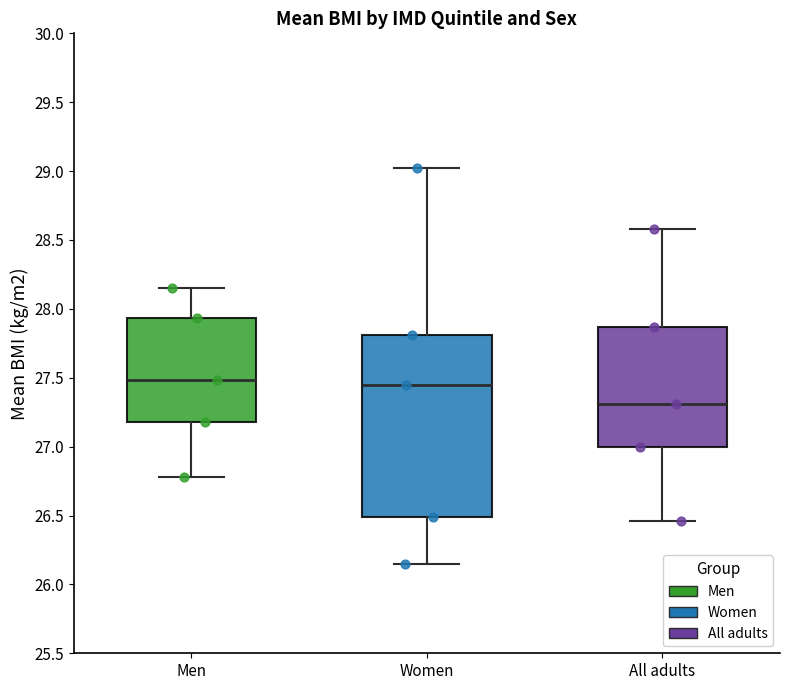

Comparing the boxes themselves (not the whiskers), which one is the tallest?

Women